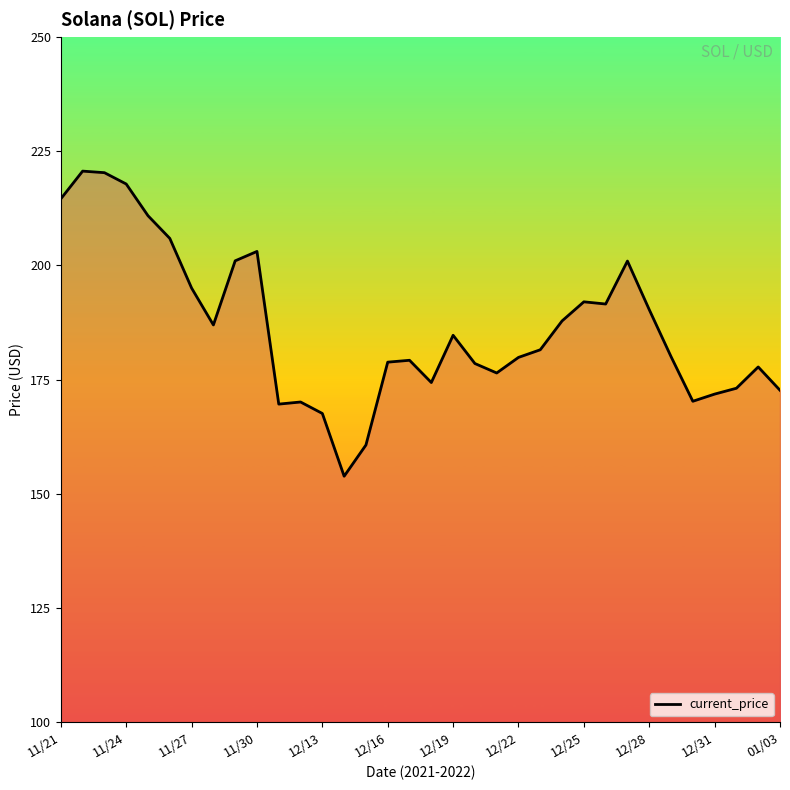

What is the minimum value shown in the chart?

153.9